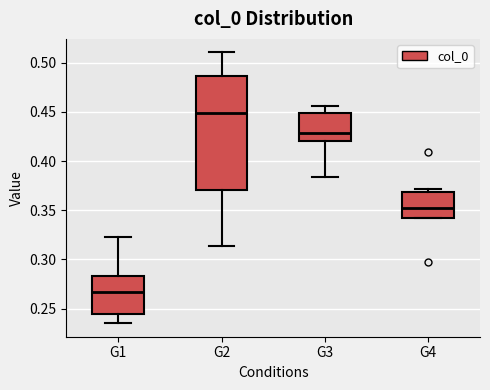

Reading left to right, read every box against the y-axis: the position of its median line, the range the box covers, and the ends of its whiskers. The values are not printed on the chart, so give them approximately, as read against the axis.

G1: median 0.265, box 0.245 to 0.285, whiskers 0.235 to 0.325
G2: median 0.450, box 0.370 to 0.485, whiskers 0.315 to 0.510
G3: median 0.430, box 0.420 to 0.450, whiskers 0.385 to 0.455
G4: median 0.350, box 0.340 to 0.370, whiskers 0.340 to 0.370 (just above the box's upper edge)